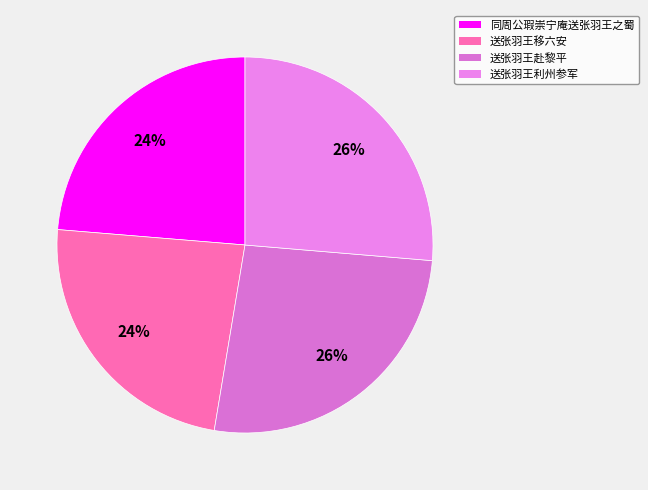

Count the number of slices in the pie.

4